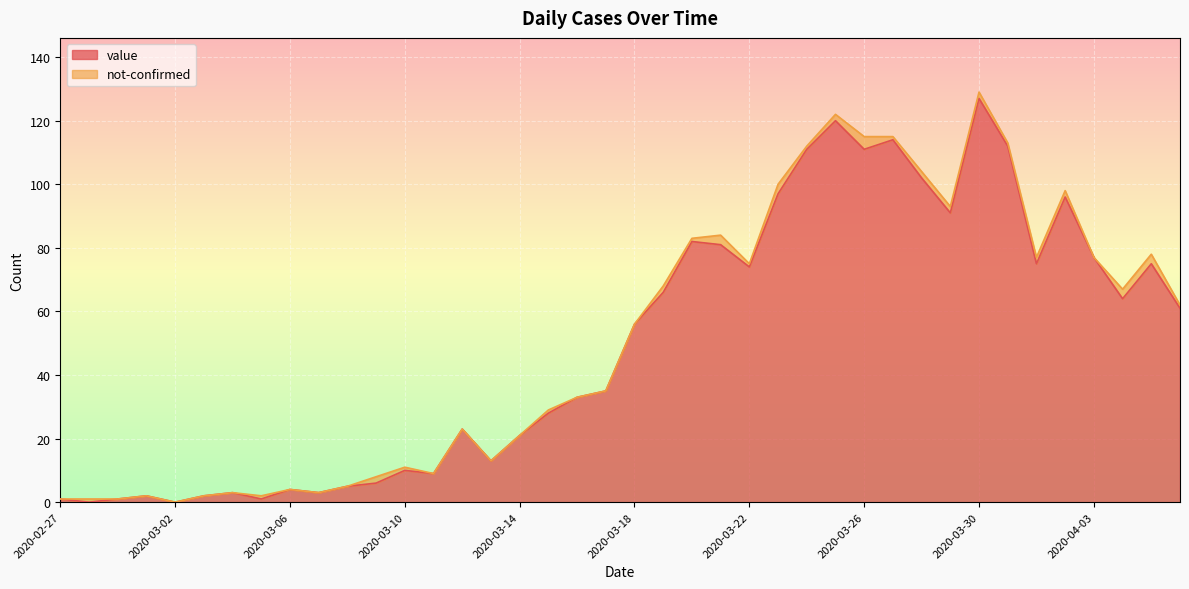

At which label is the value closest to 63?

2020-04-04